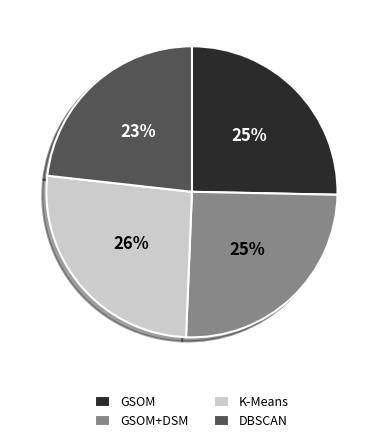

How many slices are in this pie chart?

4